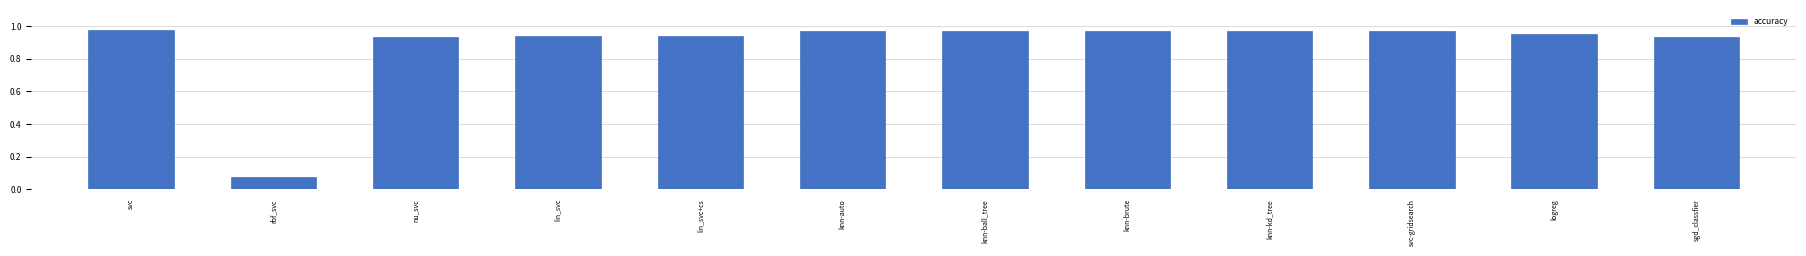

What is the label of the 6th bar from the left?

knn-auto